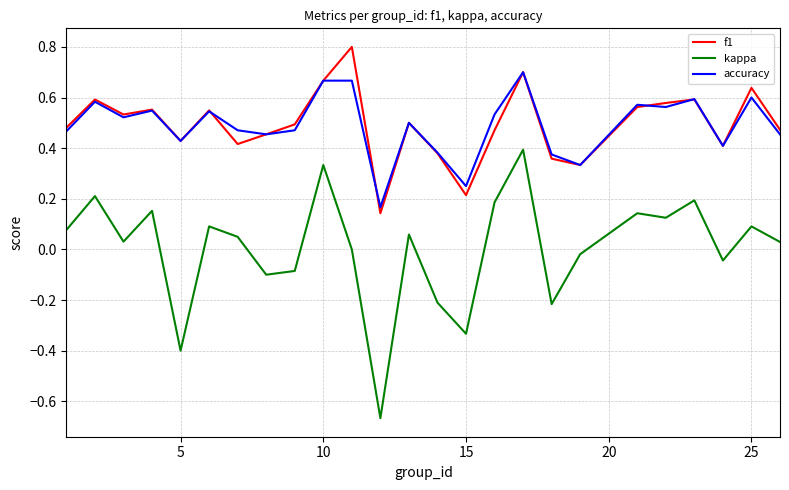

True or false: f1 and kappa cross at least once.

False